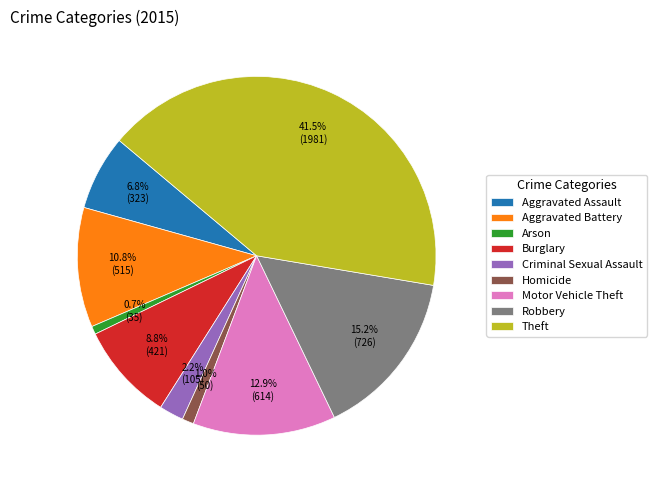

To the nearest percent, what percentage of the pie is Homicide?

1%